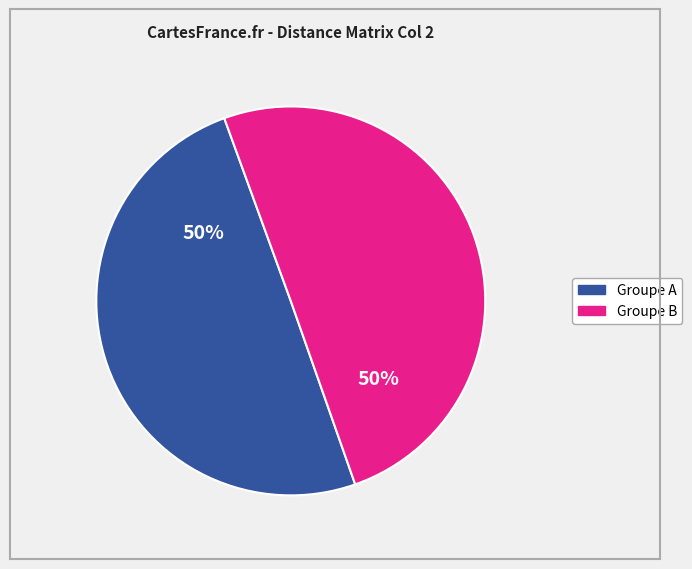

To the nearest percent, what is the difference between the largest and smallest slice percentages?

0%